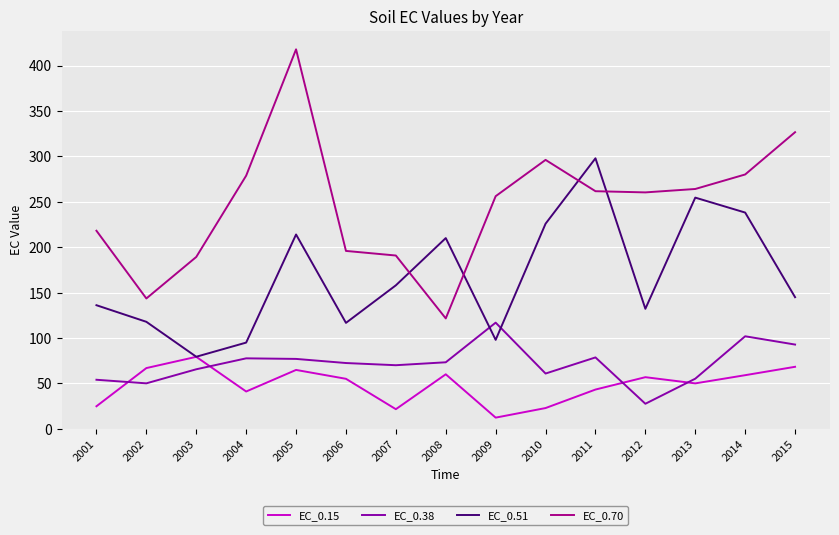

In EC_0.38, how many points are higher than both neighbors (excluding endpoints)?

4